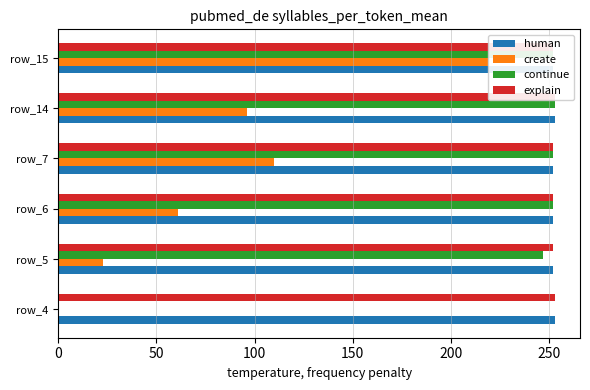

What value does the continue series have at 250, to the nearest 10?

250